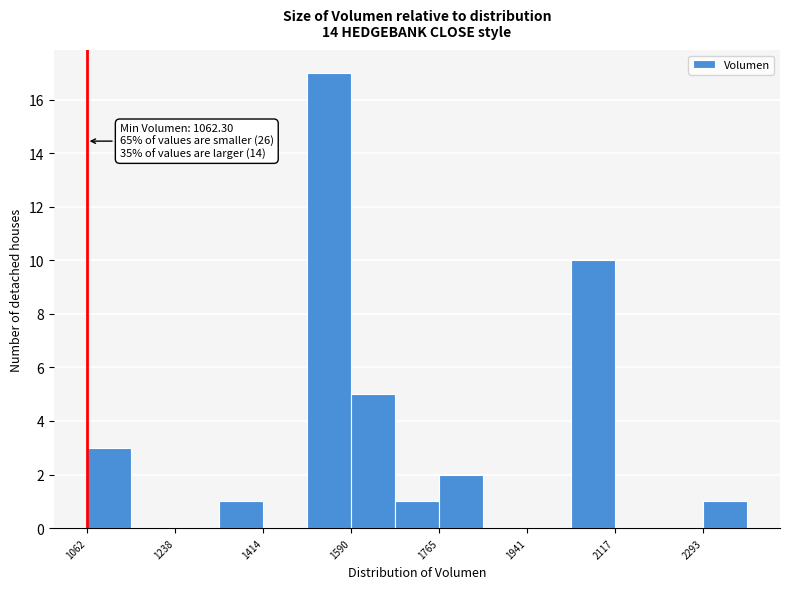

Over which range of the x-axis is the bar tallest?

1500 to 1580